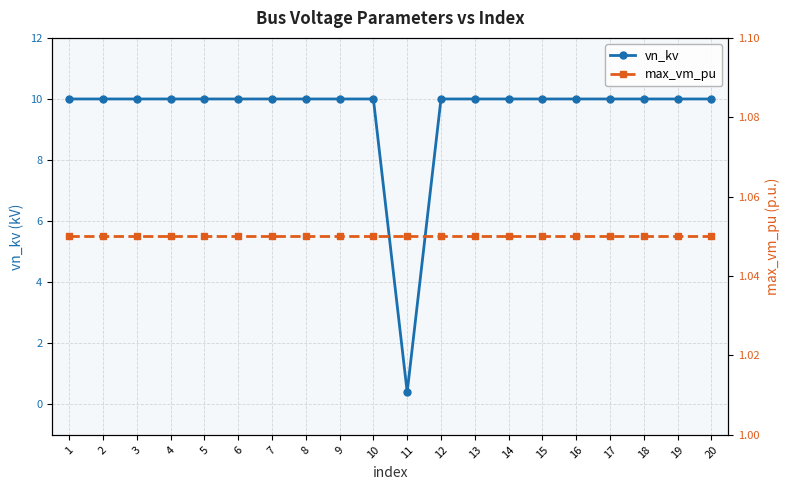

Rank the series by their average value, from lowest to highest.

max_vm_pu, vn_kv